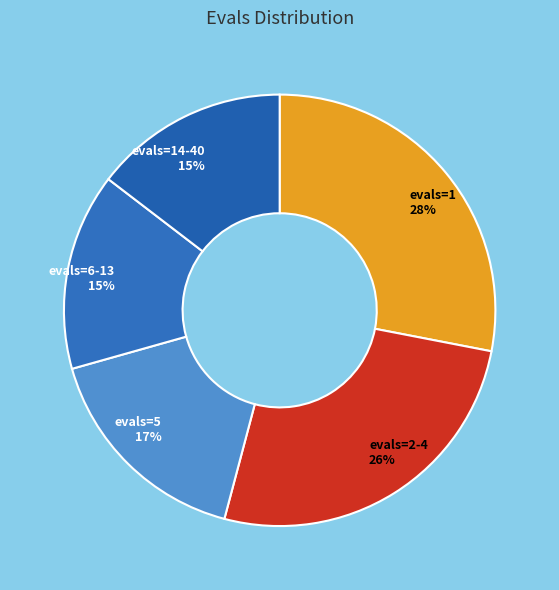

To the nearest percent, what is the combined percentage of evals=5 and evals=1?

45%